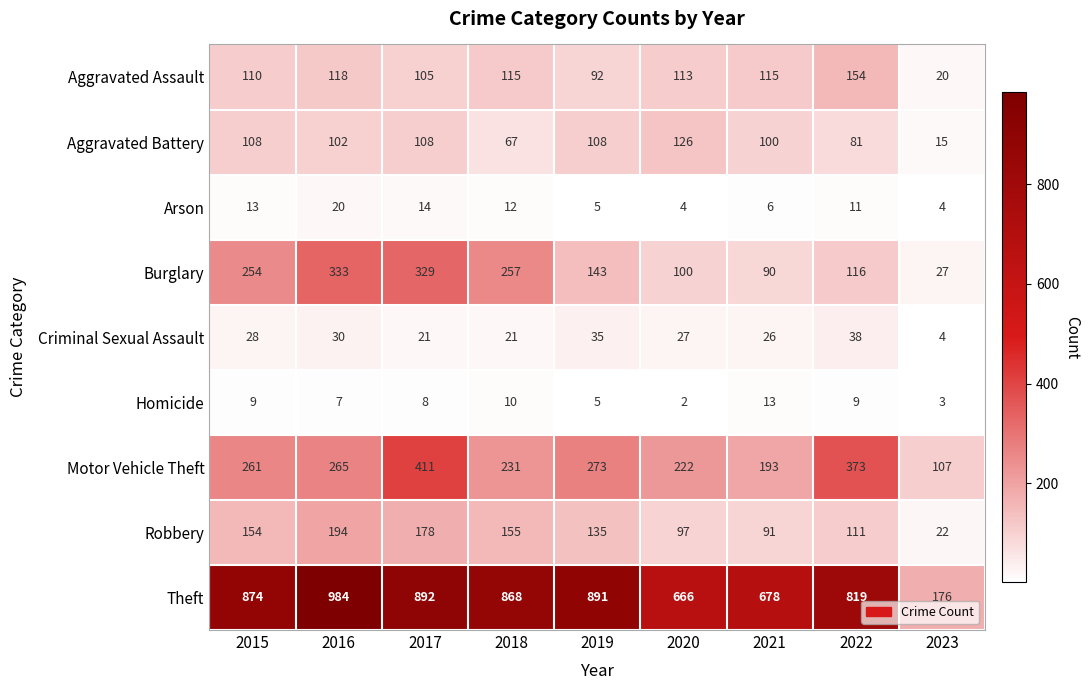

What is the sum of all Arson values?

89